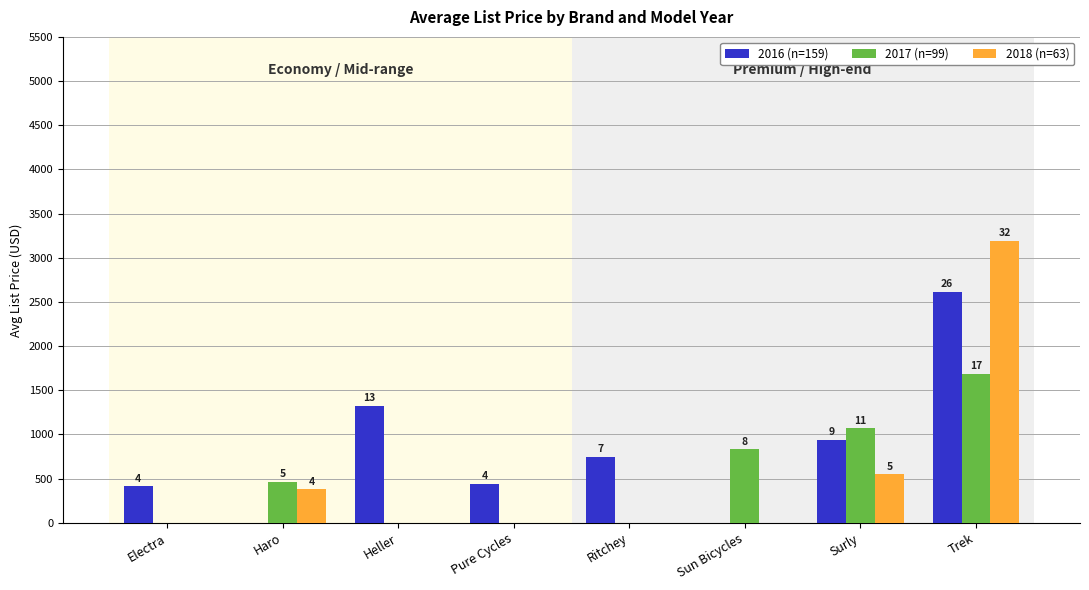

At Pure Cycles, list the series in order from smallest to largest.

2017 (n=99), 2018 (n=63), 2016 (n=159)